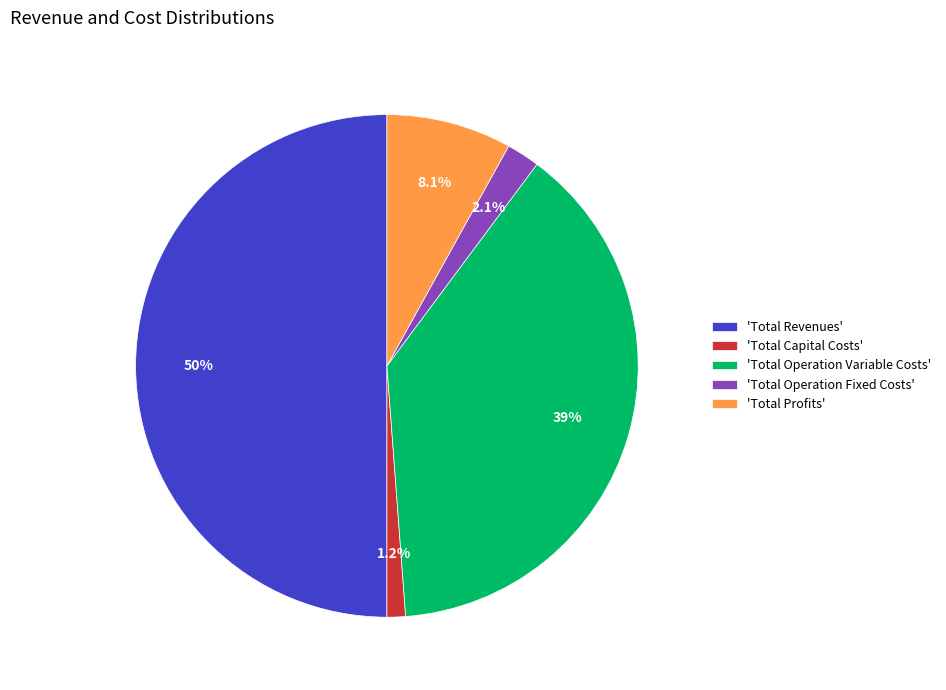

Rank the categories by value from lowest to highest.

'Total Capital Costs', 'Total Operation Fixed Costs', 'Total Profits', 'Total Operation Variable Costs', 'Total Revenues'